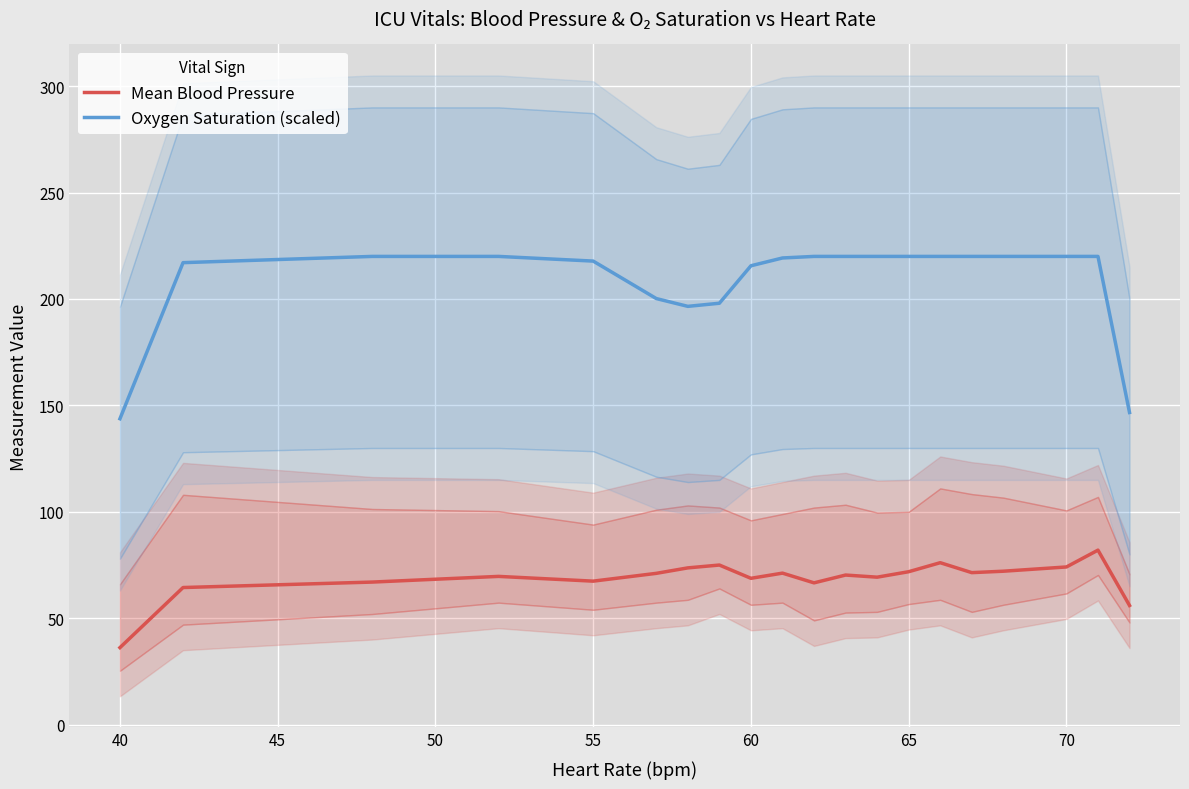

True or false: Mean Blood Pressure and Oxygen Saturation (scaled) cross at least once.

False